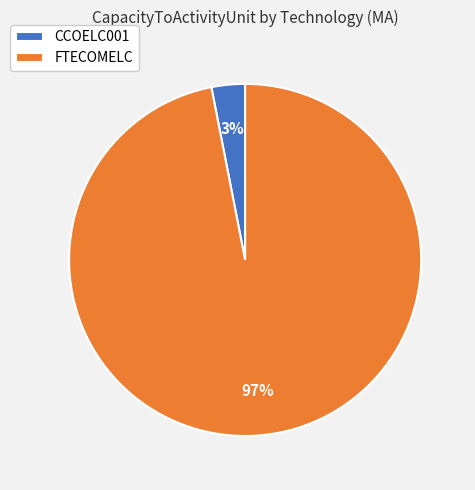

What is the smallest slice in the pie chart?

CCOELC001